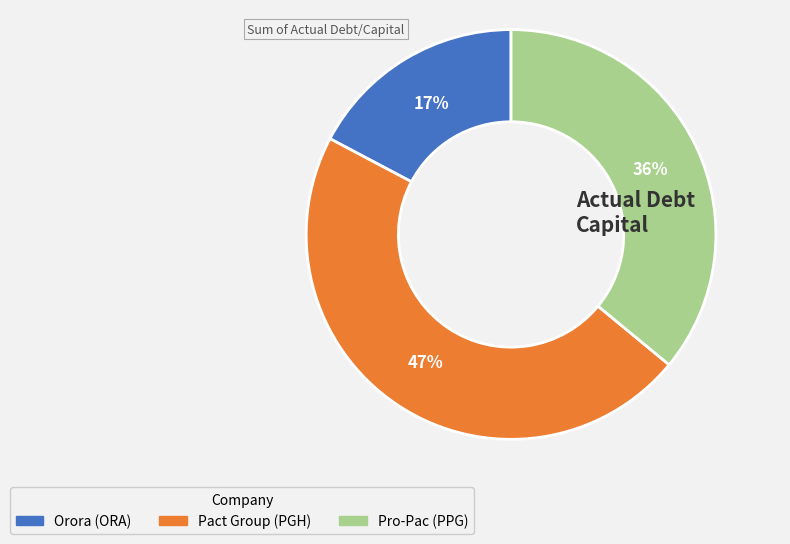

Does any single category account for the majority?

No